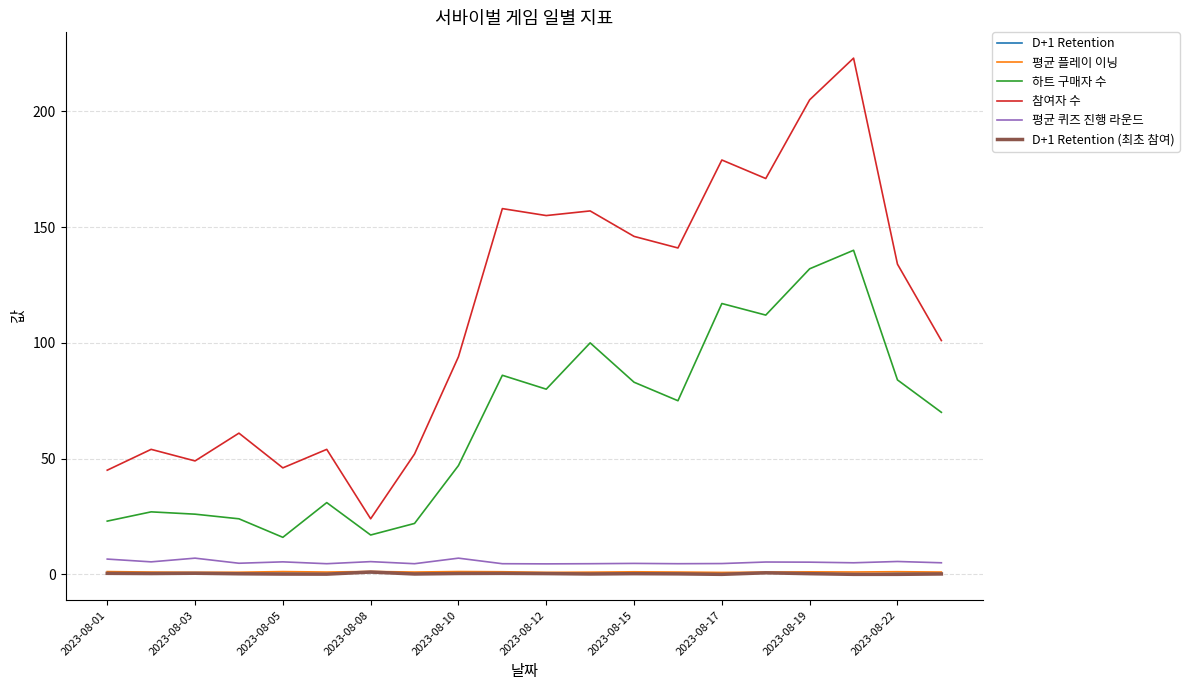

Which series has the widest spread of values?

참여자 수